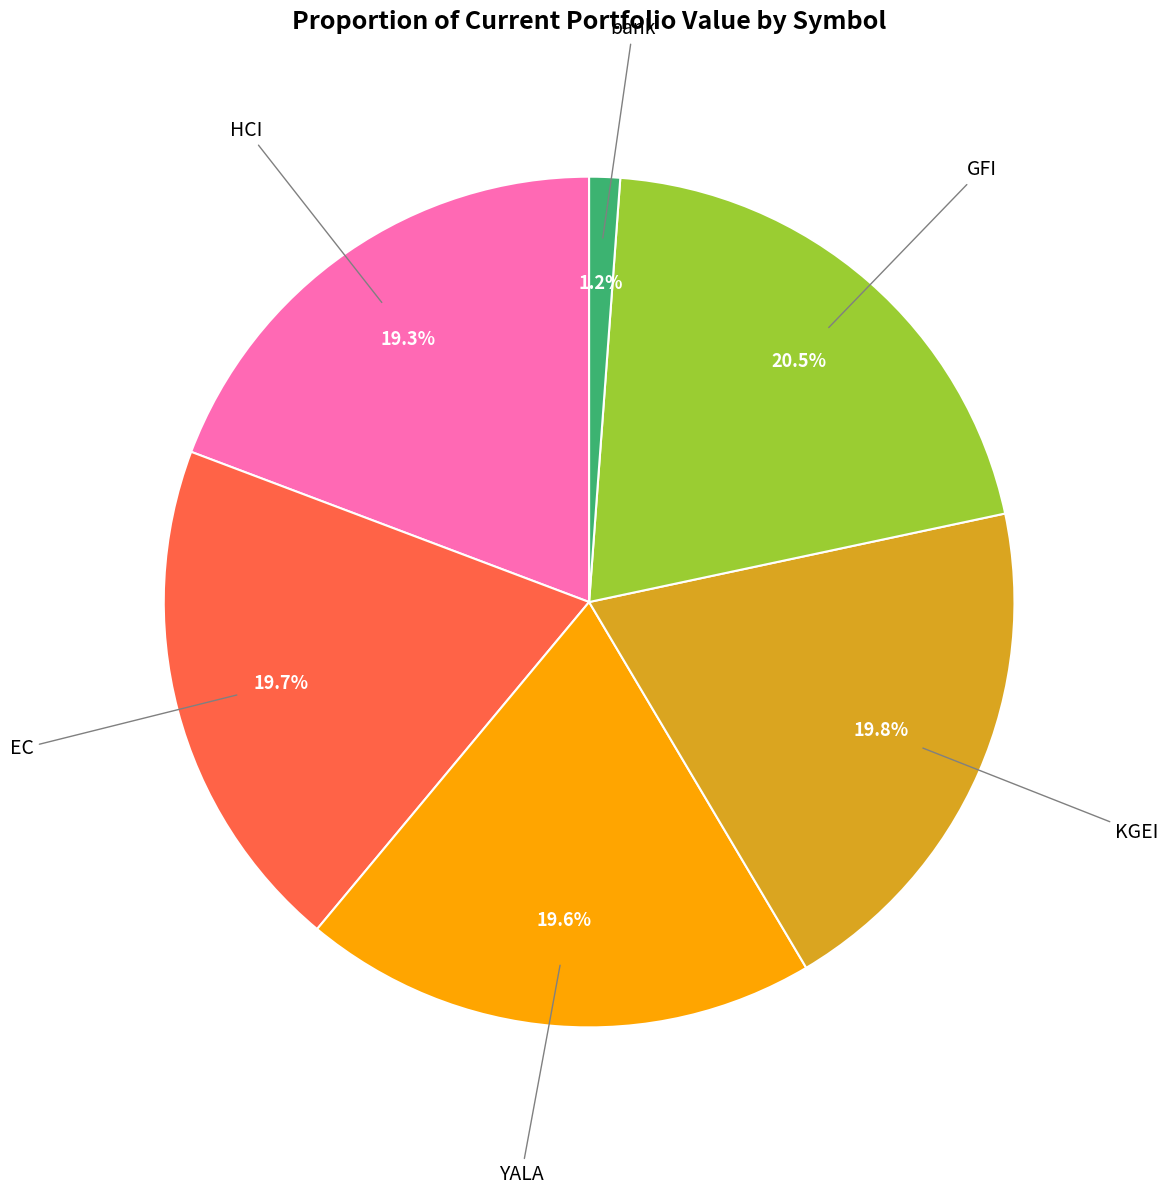

Does any single category account for the majority?

No